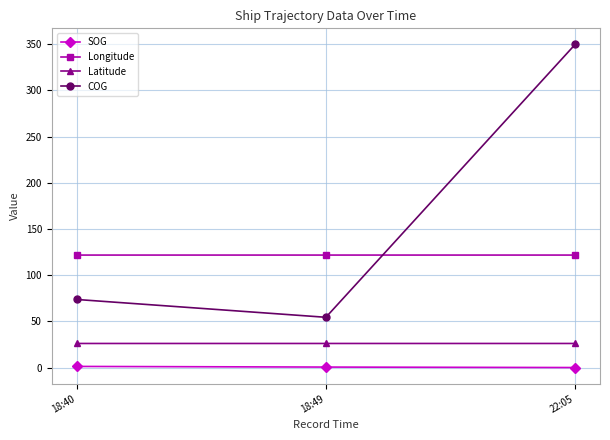

What is the average value of the SOG series?

0.6